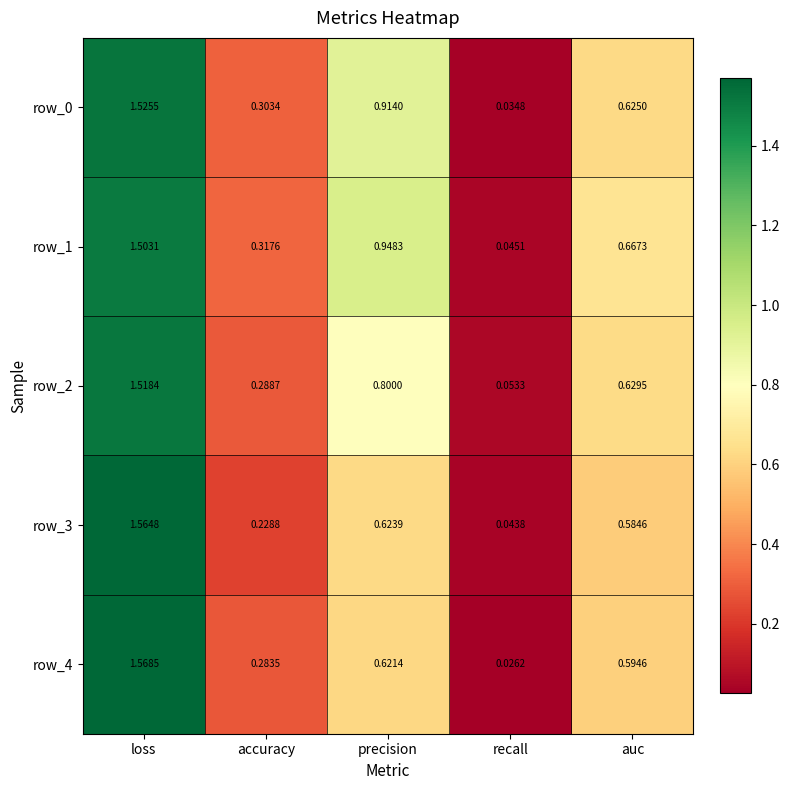

At how many categories does at least one series exceed 1?

1